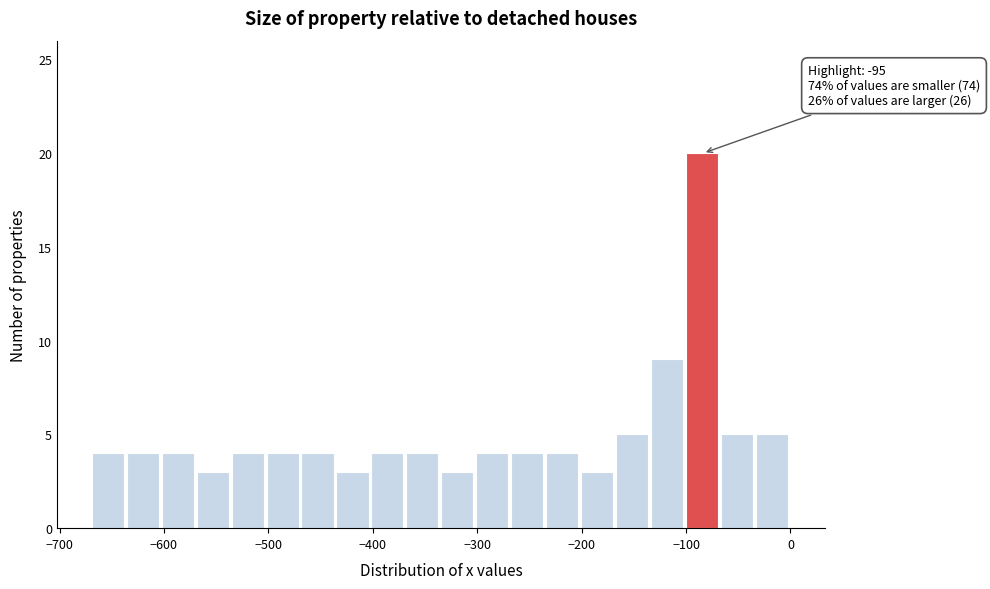

Around what value on the x-axis is the tallest bar? Give the approximate position of its centre, as read against the axis.

-80